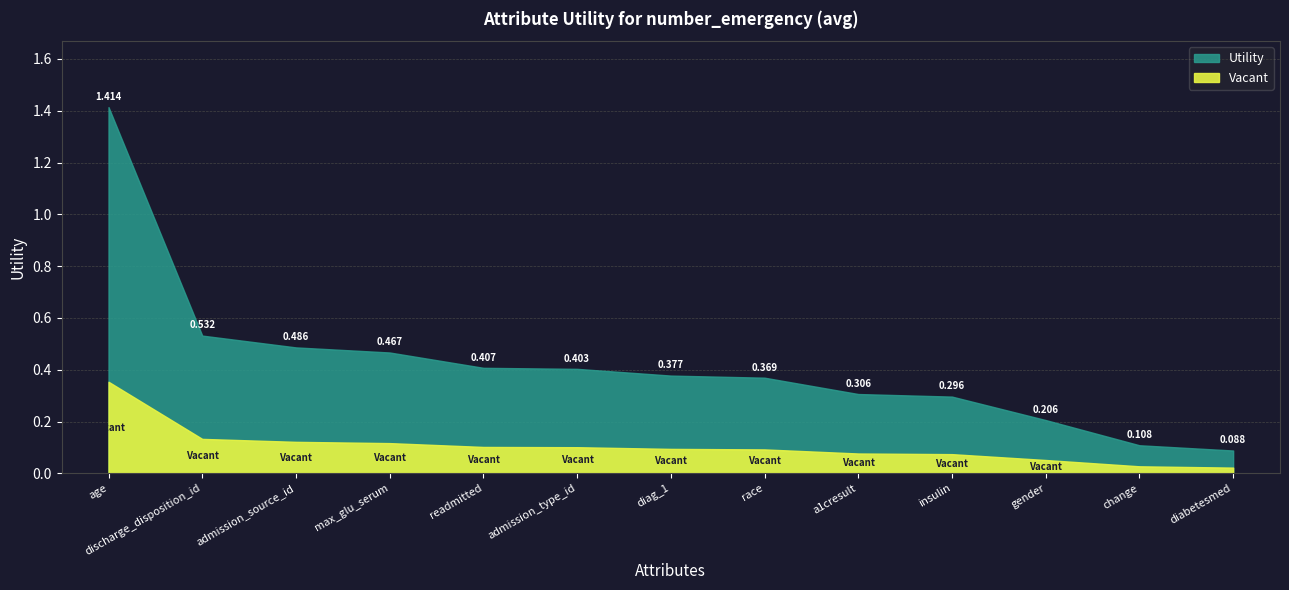

Reading left to right, extract all data points from this chart.

age=1.4	discharge_disposition_id=0.5	admission_source_id=0.5	max_glu_serum=0.5	readmitted=0.4	admission_type_id=0.4	diag_1=0.4	race=0.4	a1cresult=0.3	insulin=0.3	gender=0.2	change=0.1	diabetesmed=0.1